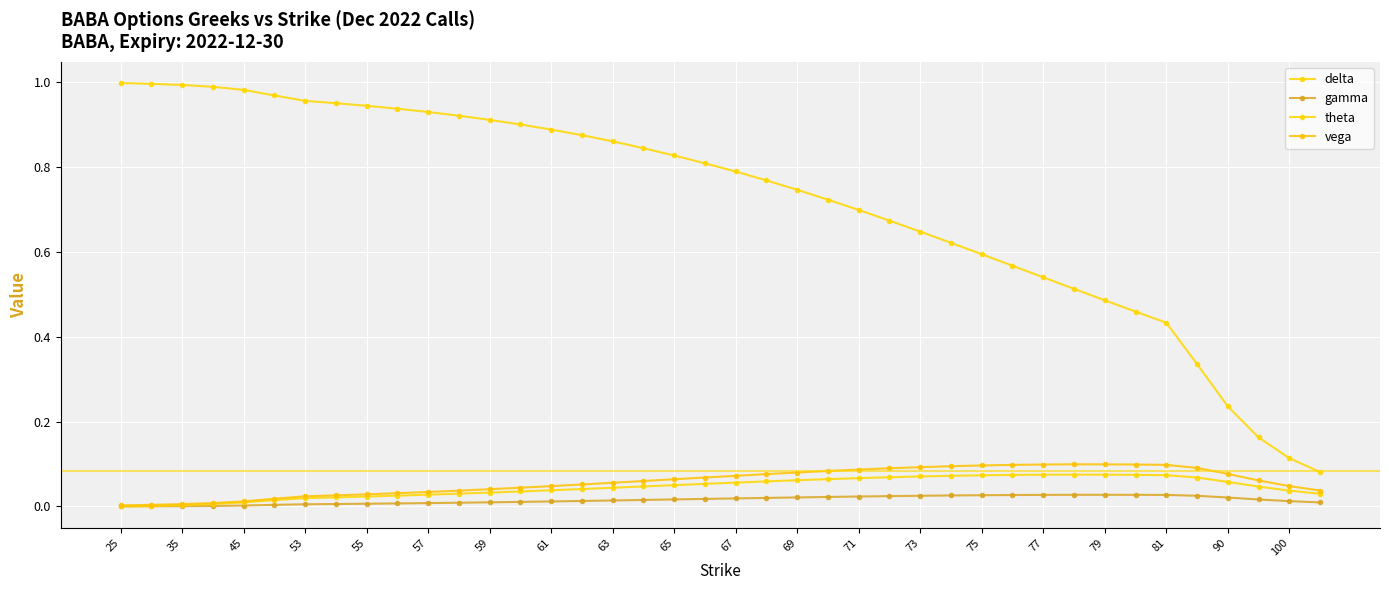

Does the chart have visible grid lines?

Yes